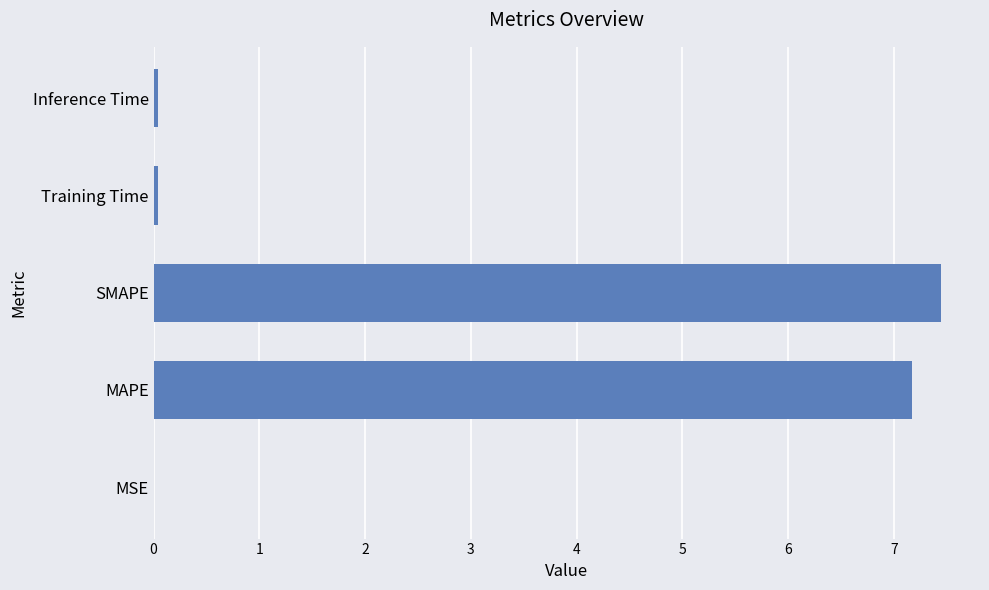

What is the sum of the values at SMAPE and MAPE?

14.6